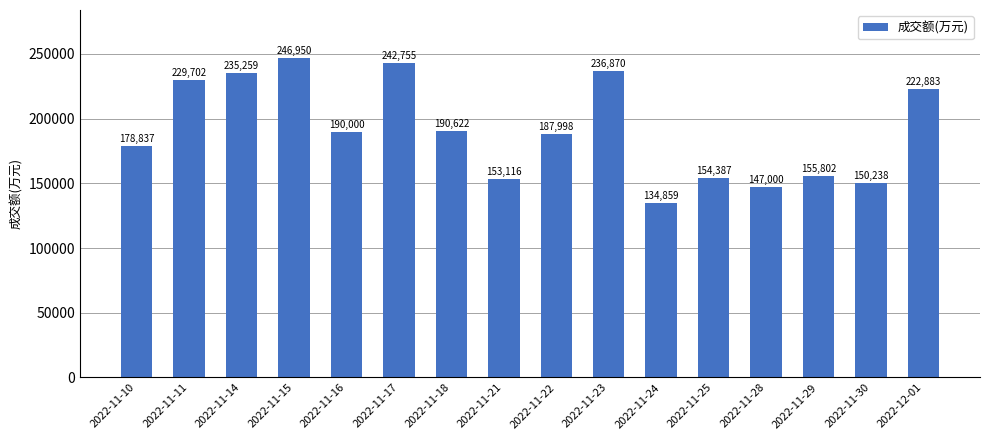

What is the smallest value displayed?

134859